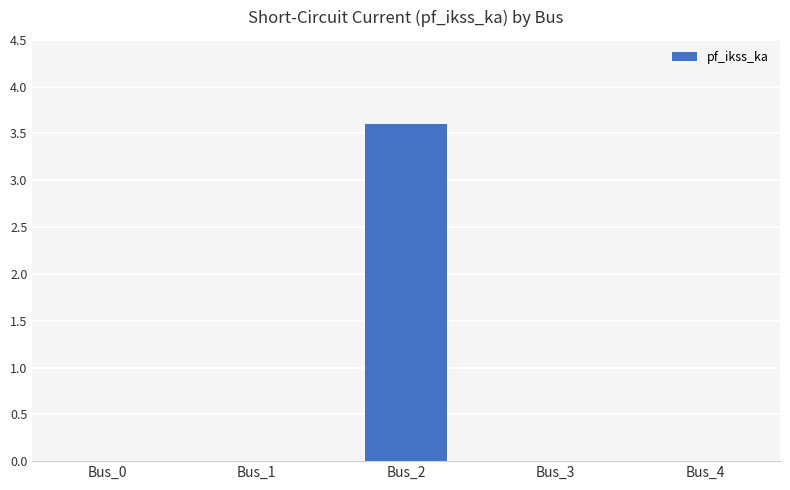

What is the sum of all values?

3.6